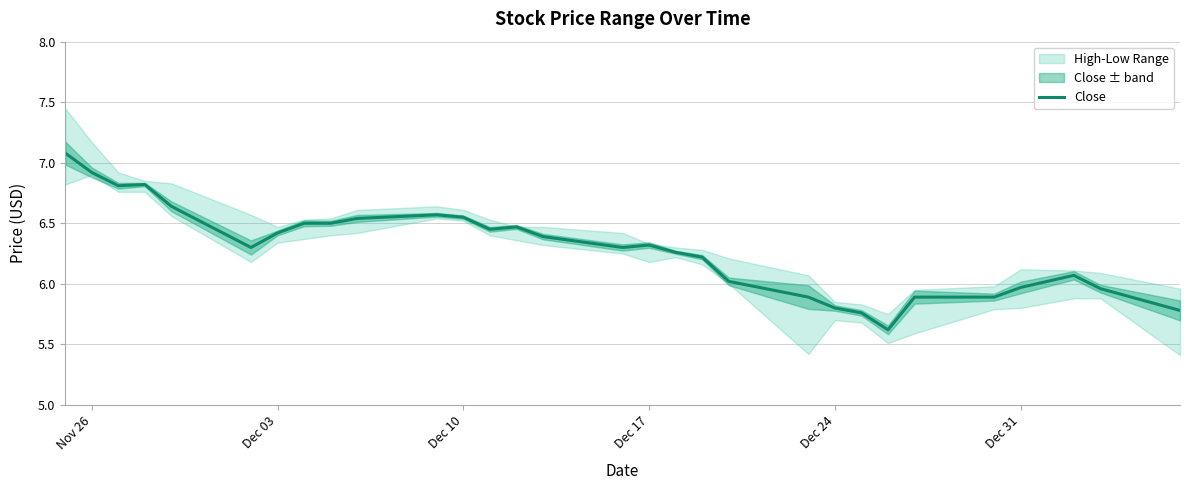

The value of Close at Dec 24 is 5.8. True or false?

True